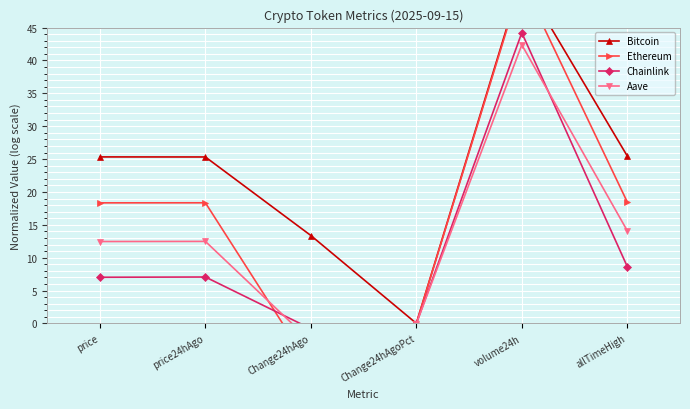

What is the spread (max minus min) of values at price24hAgo?

18.3